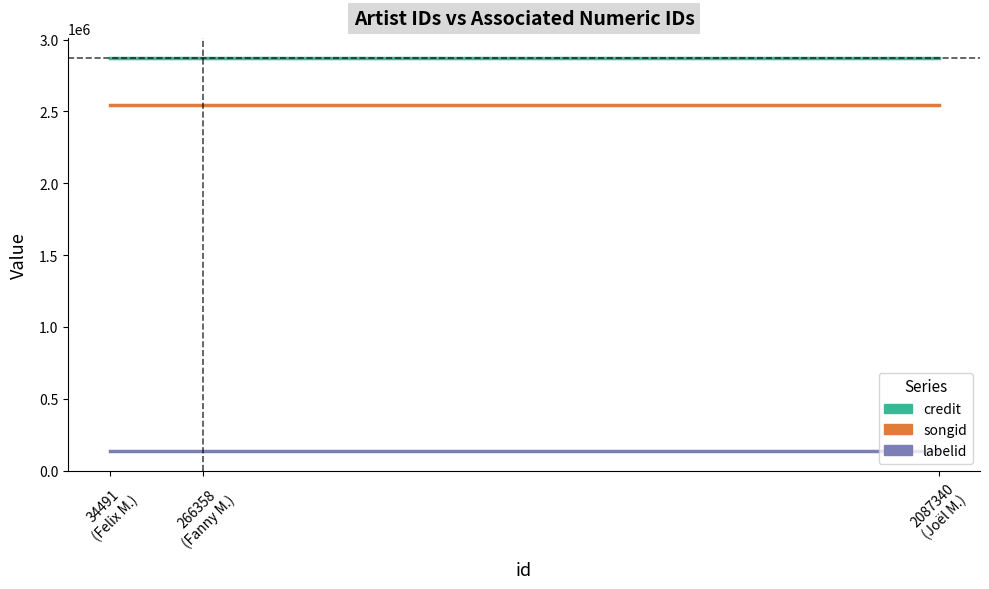

Reading left to right, transcribe all the data shown in this chart.

credit: 2874284	2874284	2874284
songid: 2546345	2546345	2546345
labelid: 136534	136534	136534